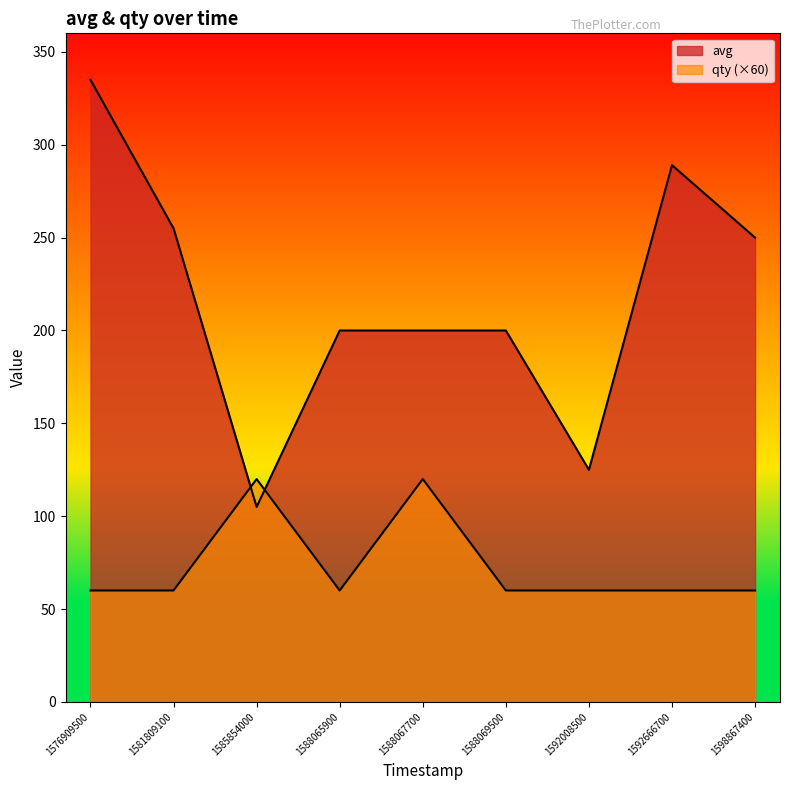

In avg, how many points are lower than both neighbors (excluding endpoints)?

2